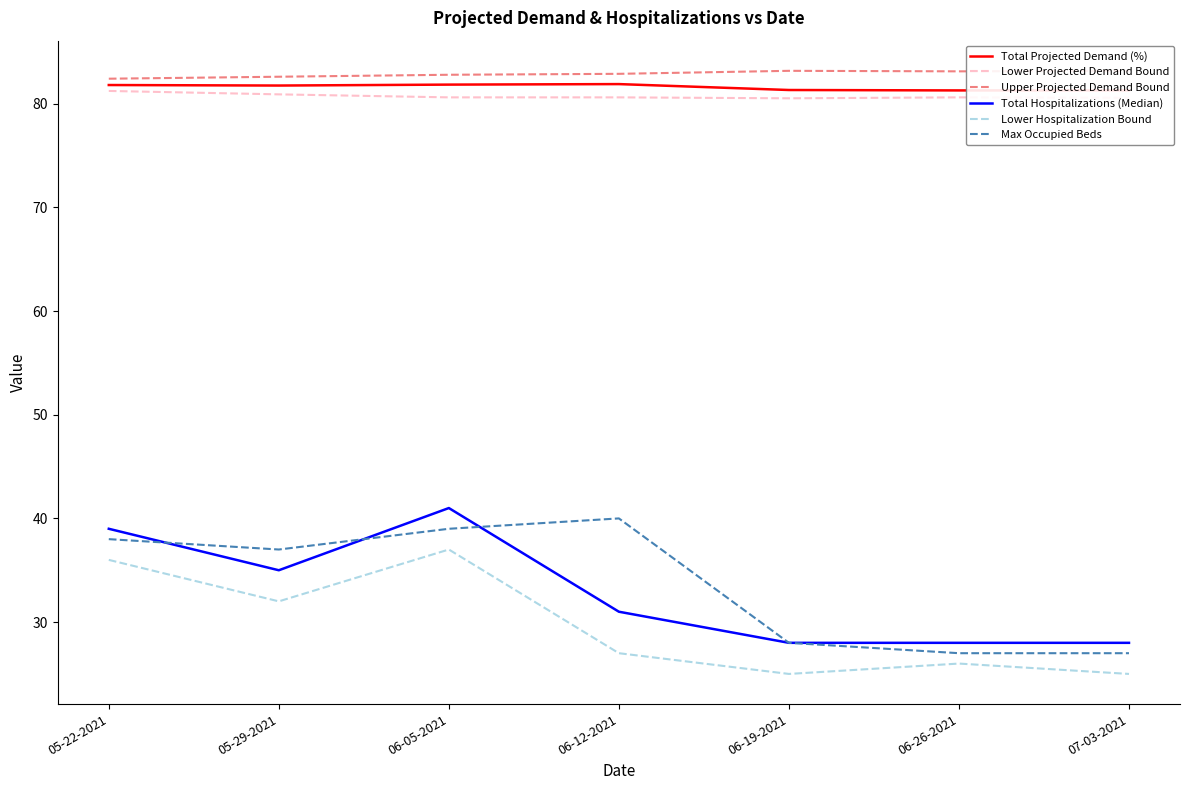

What is the spread (max minus min) of values at 06-19-2021?

58.2